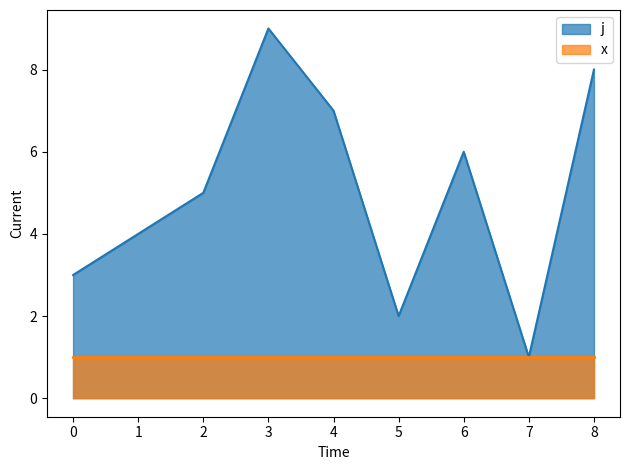

What is the change in value from 0 to 6?

+3